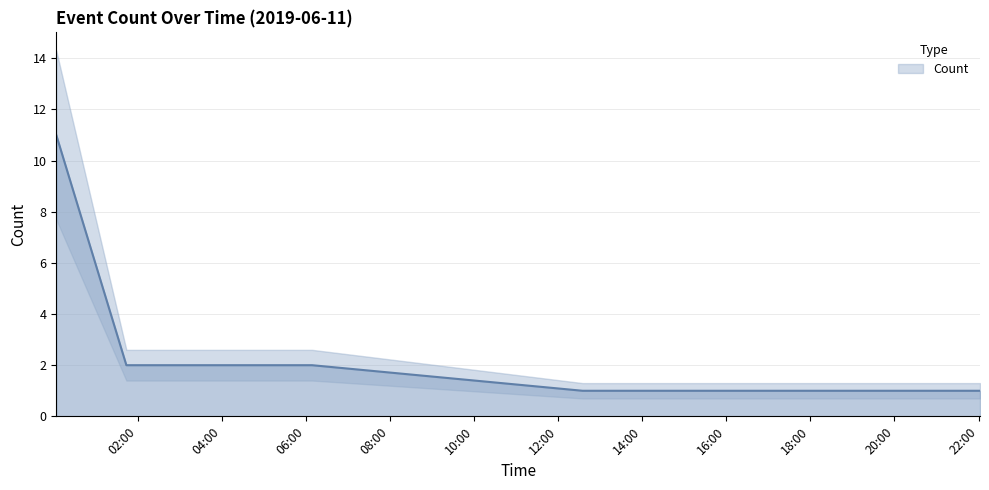

Where is the data nearest to the value 6?

2019-06-11 01:44:00